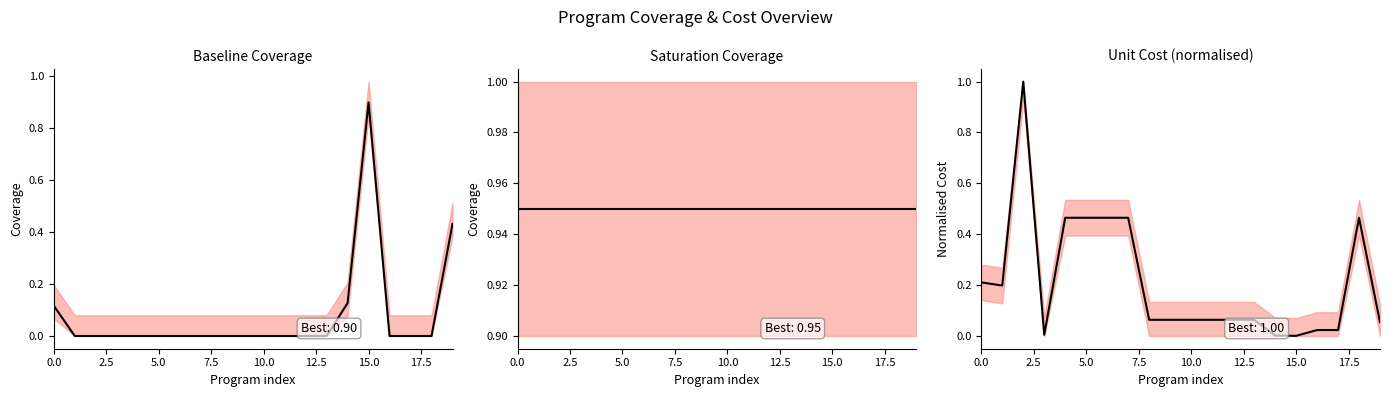

Rank the series by their average value, from highest to lowest.

Saturation Coverage, Unit Cost (normalised), Baseline Coverage